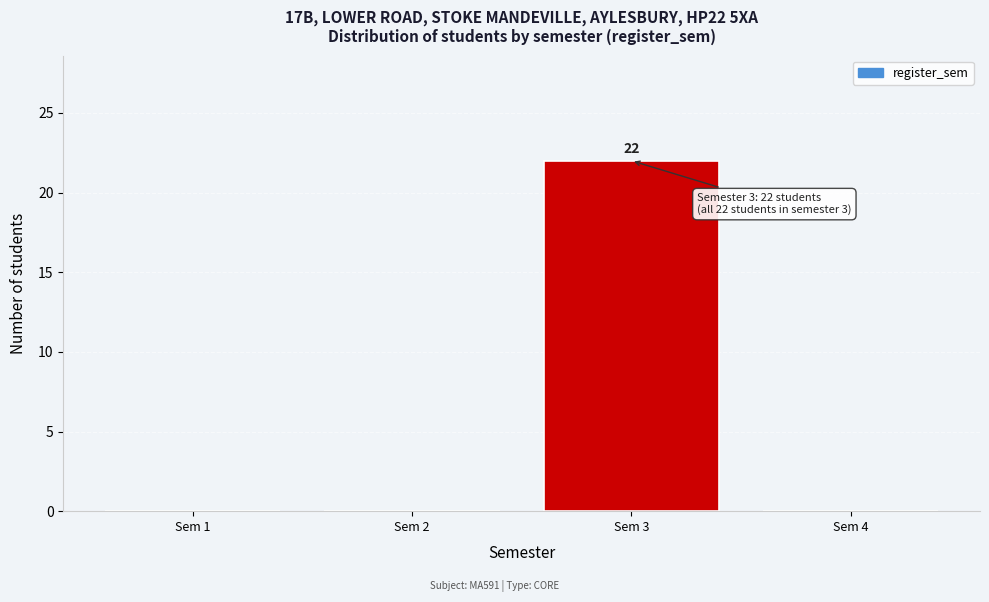

Reading left to right, list all the values displayed in this chart.

Sem 1=0	Sem 2=0	Sem 3=22	Sem 4=0